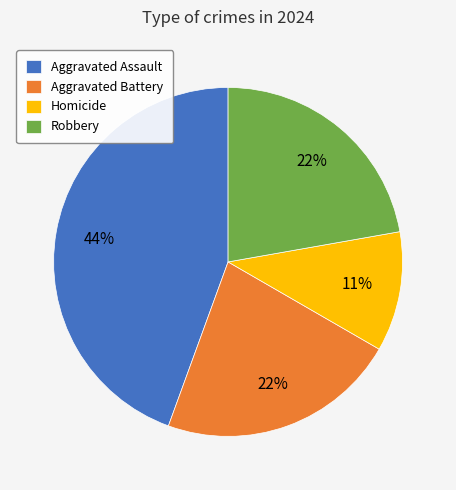

To the nearest percent, what portion does Aggravated Battery represent?

22%